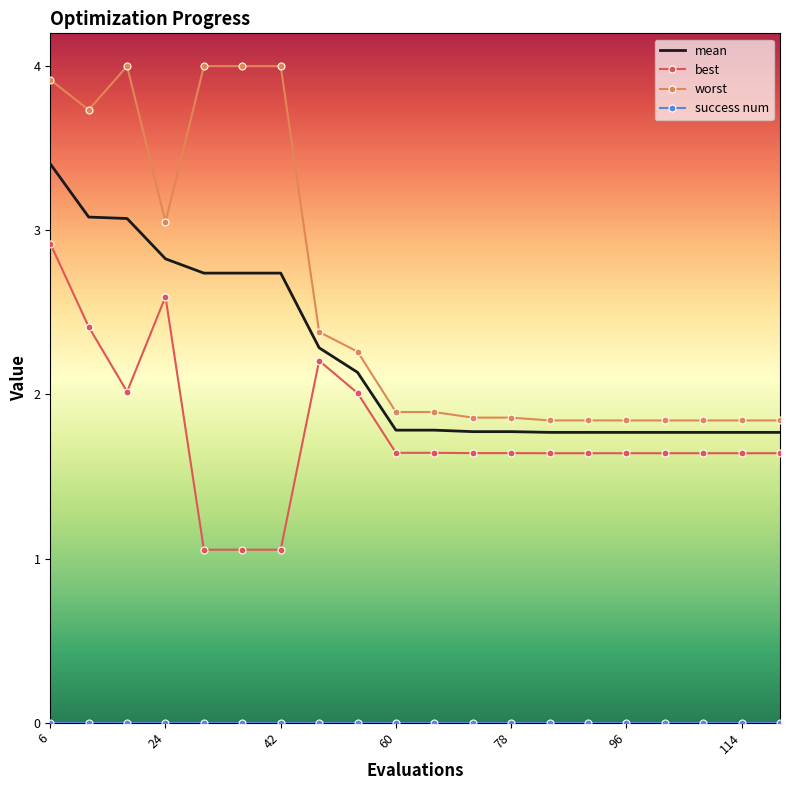

Which series has the largest total across all categories?

worst